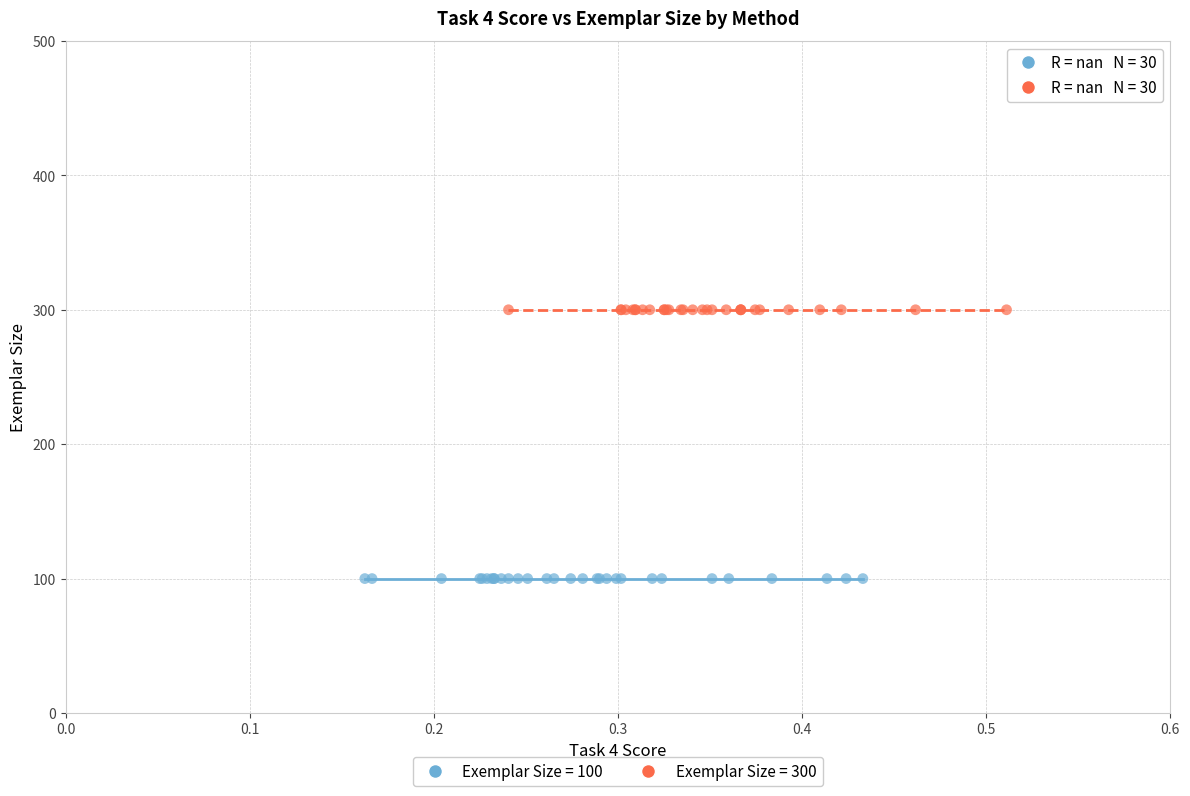

Which series reaches the minimum Y coordinate?

Exemplar Size = 100